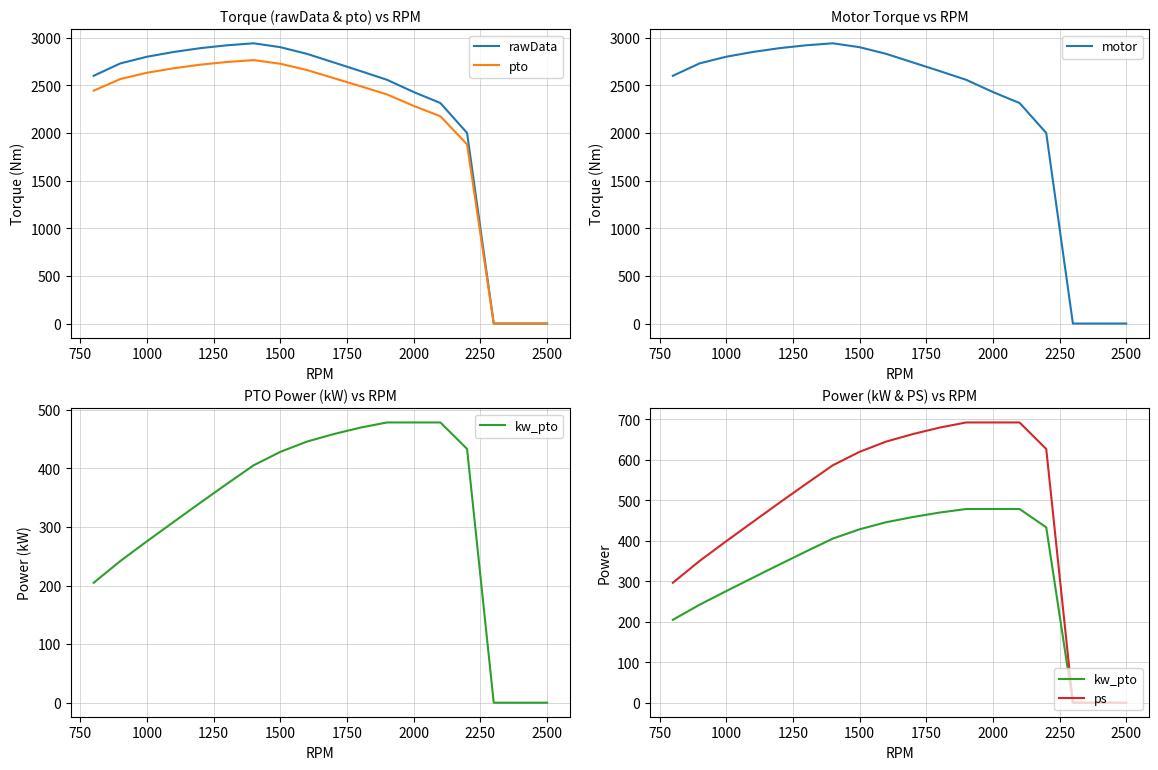

What is the maximum value shown in the chart?

2941.0